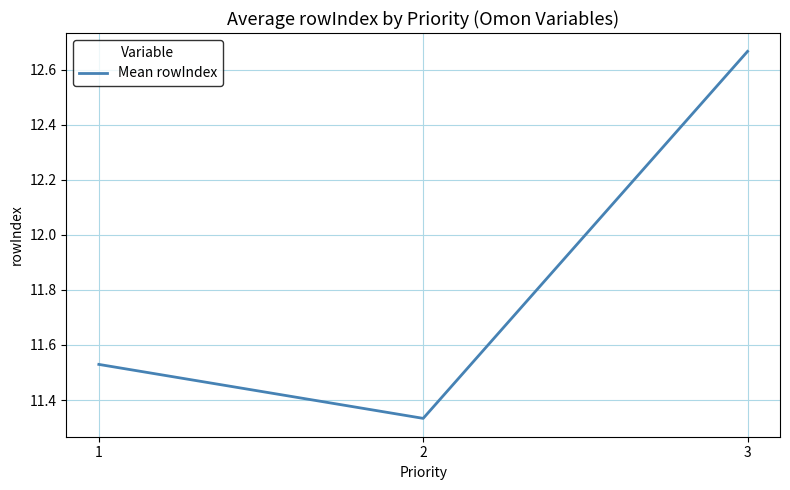

How many values are between 11 and 12?

2